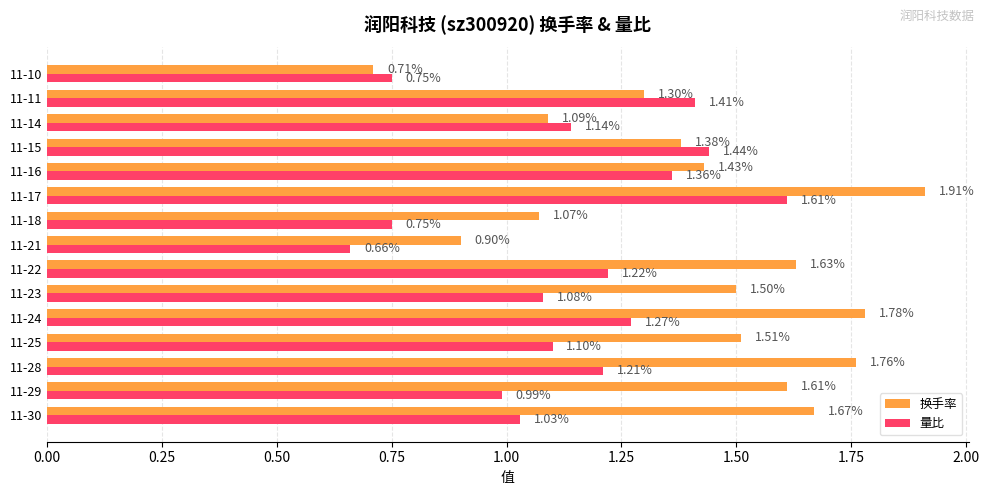

What is the sum of the 量比 values at 11-15 and 11-25?

2.5